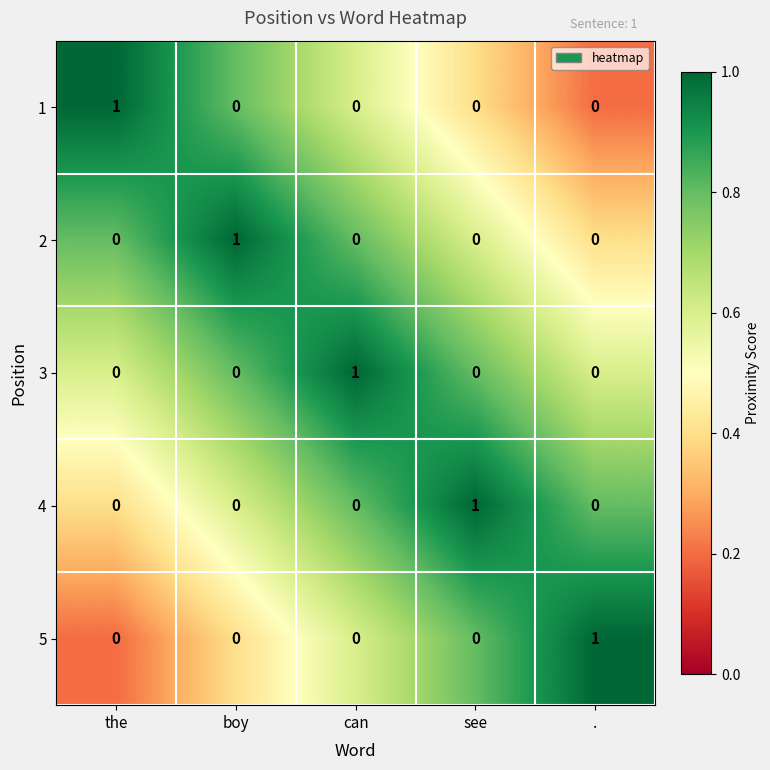

Is the value of 1 at the greater than the value of 3 at the?

Yes